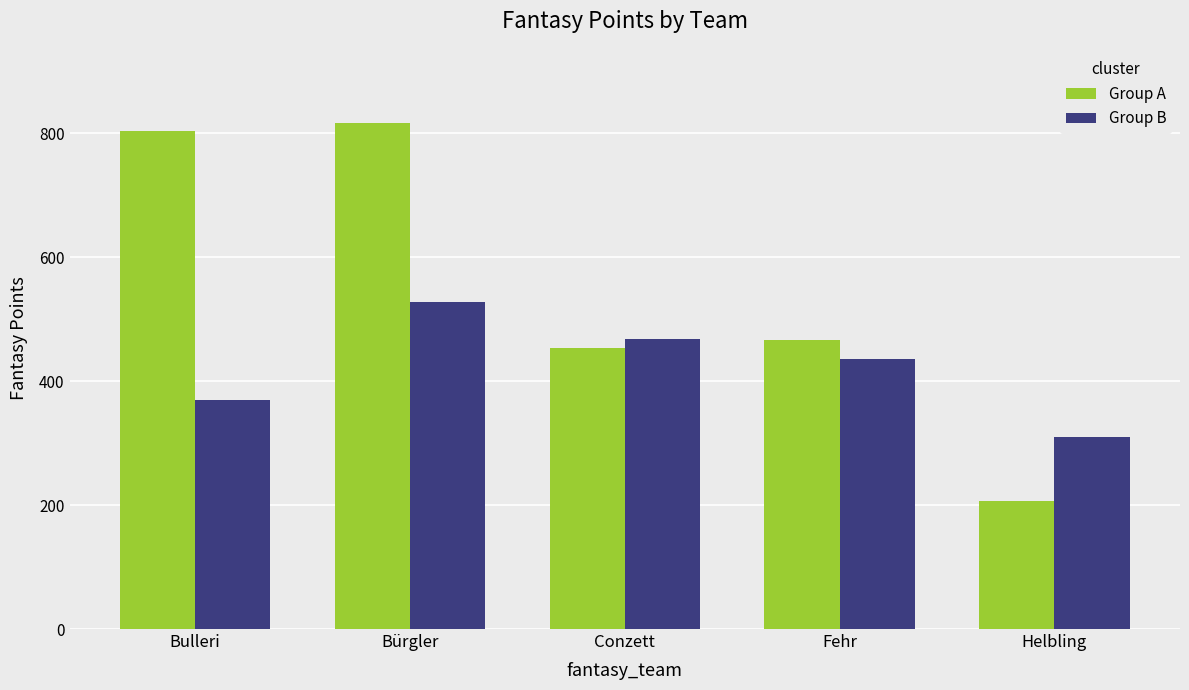

Rank the series by their average value, from lowest to highest.

Group B, Group A